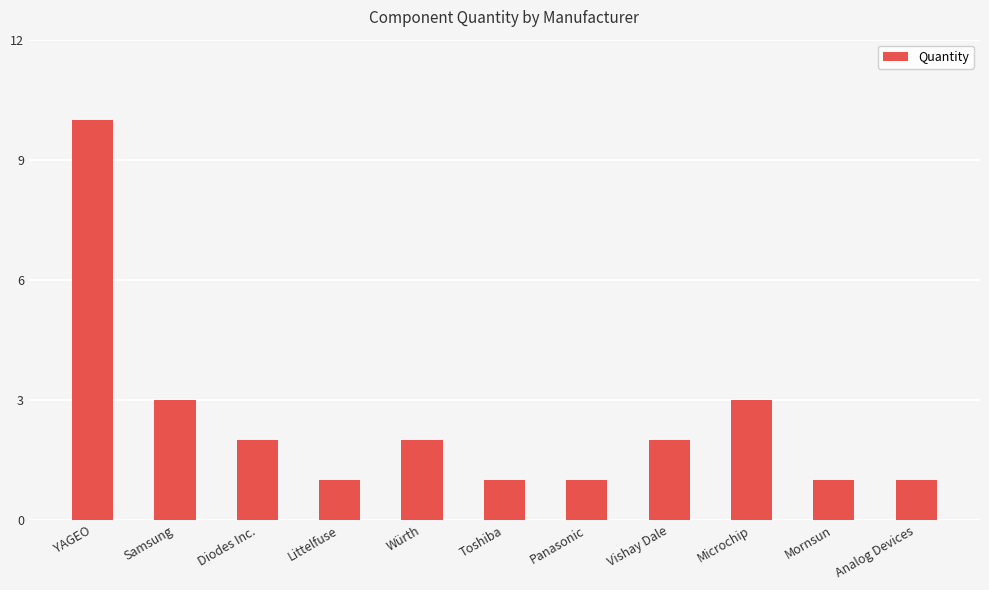

What is the label of the 7th bar from the right?

Würth